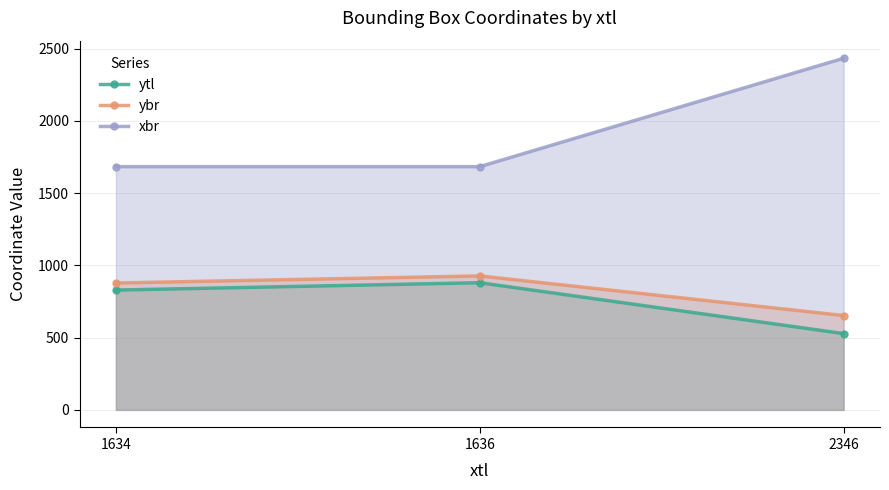

Reading left to right, transcribe all the data shown in this chart.

ytl: 829	880	528
ybr: 878	927	653
xbr: 1683	1683	2433